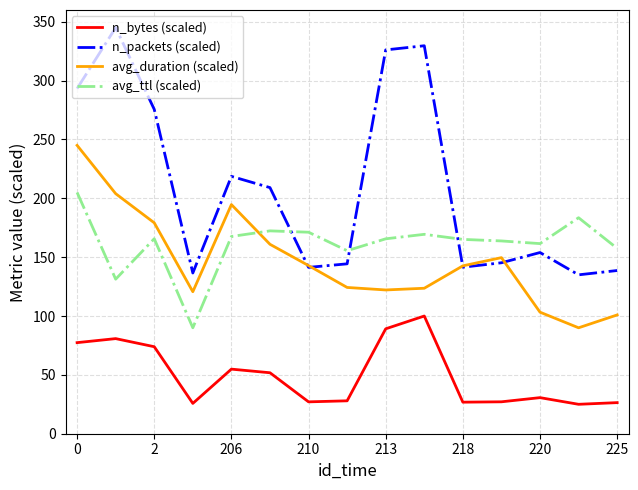

How many times do avg_ttl (scaled) and avg_duration (scaled) cross each other?

1